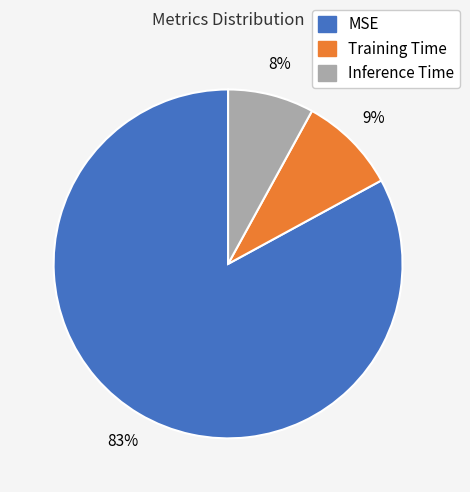

Combined, do Inference Time and MSE account for over 50%?

Yes